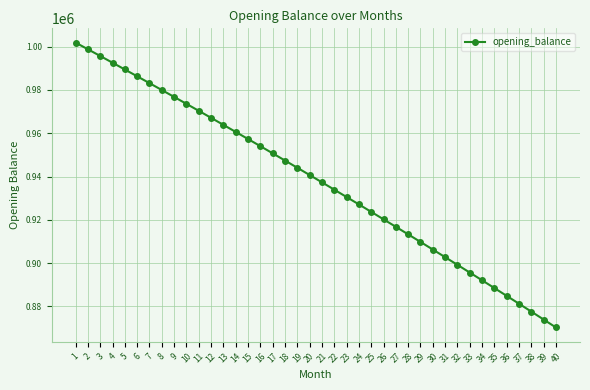

How many values exceed 940699?

20